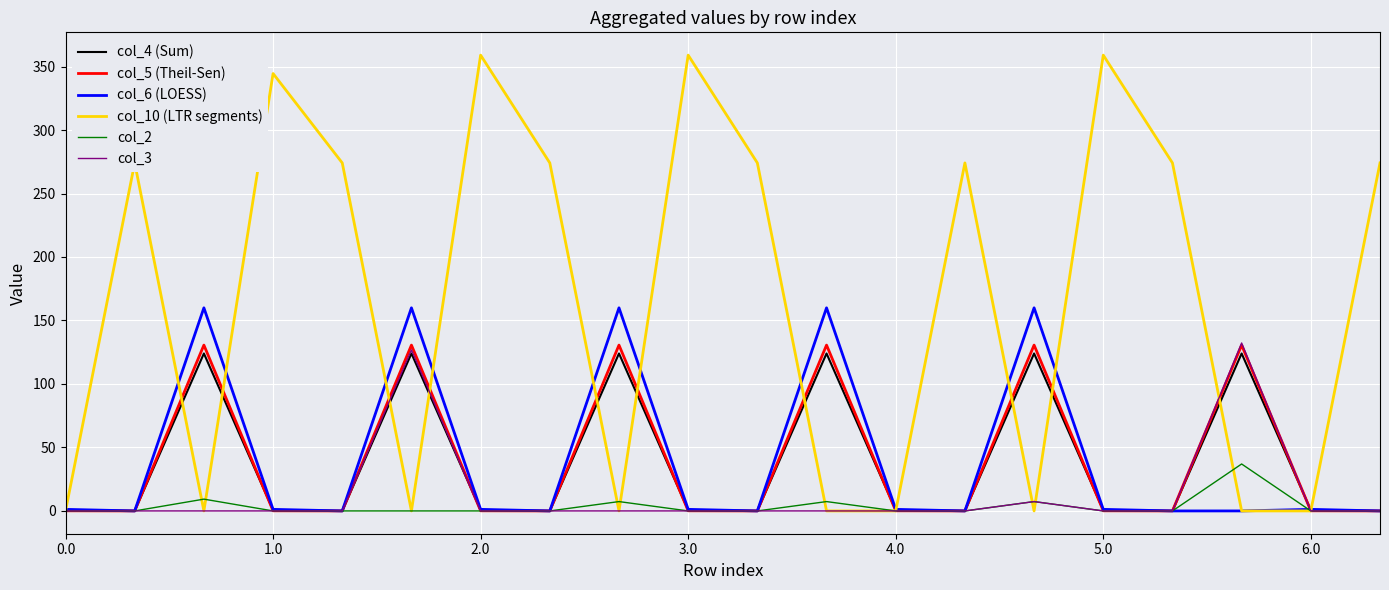

At how many categories does at least one series exceed 88?

17